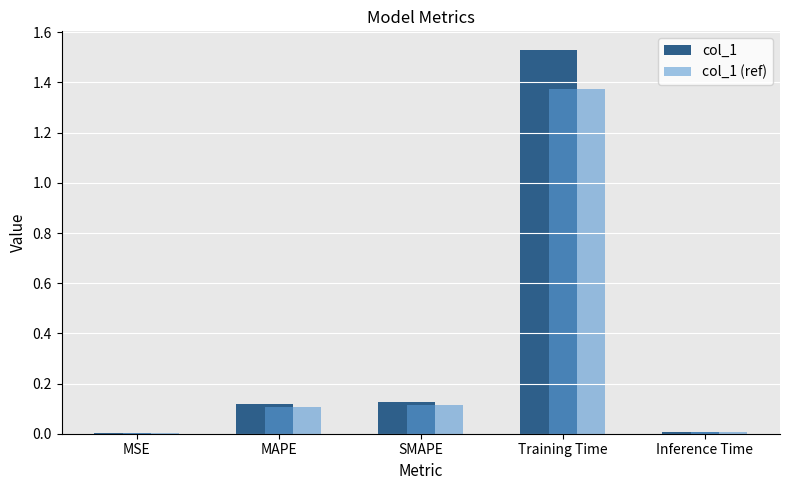

The col_1 series shows 0.1 at MAPE. True or false?

True